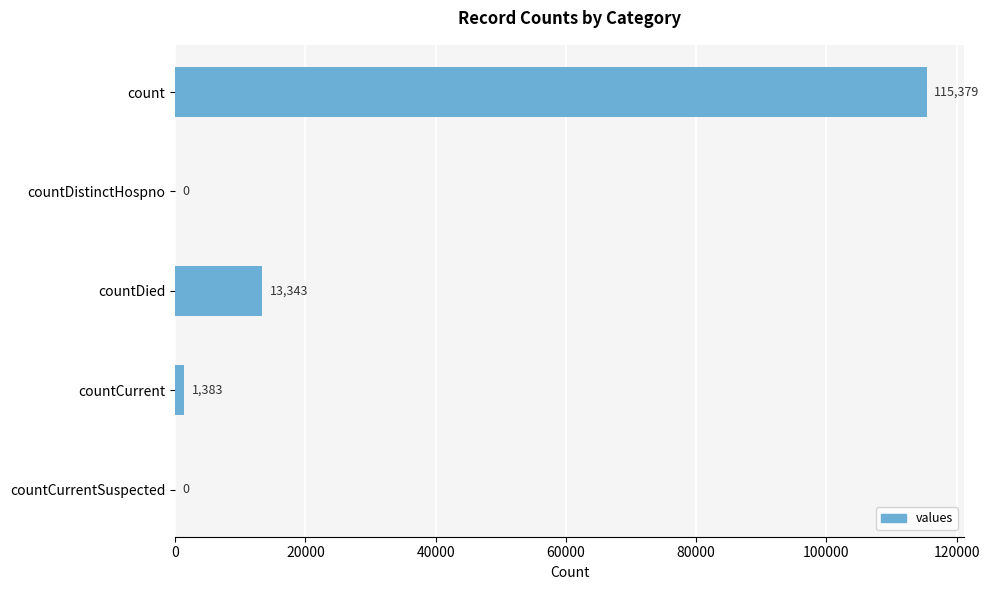

What is the average value?

26021